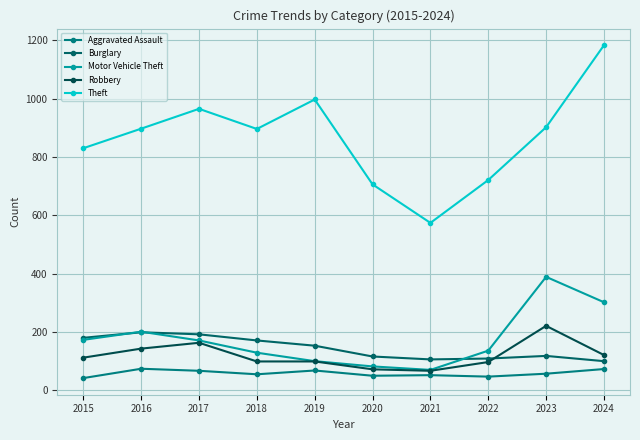

Rank the categories by Motor Vehicle Theft value from highest to lowest.

2023, 2024, 2016, 2015, 2017, 2022, 2018, 2019, 2020, 2021